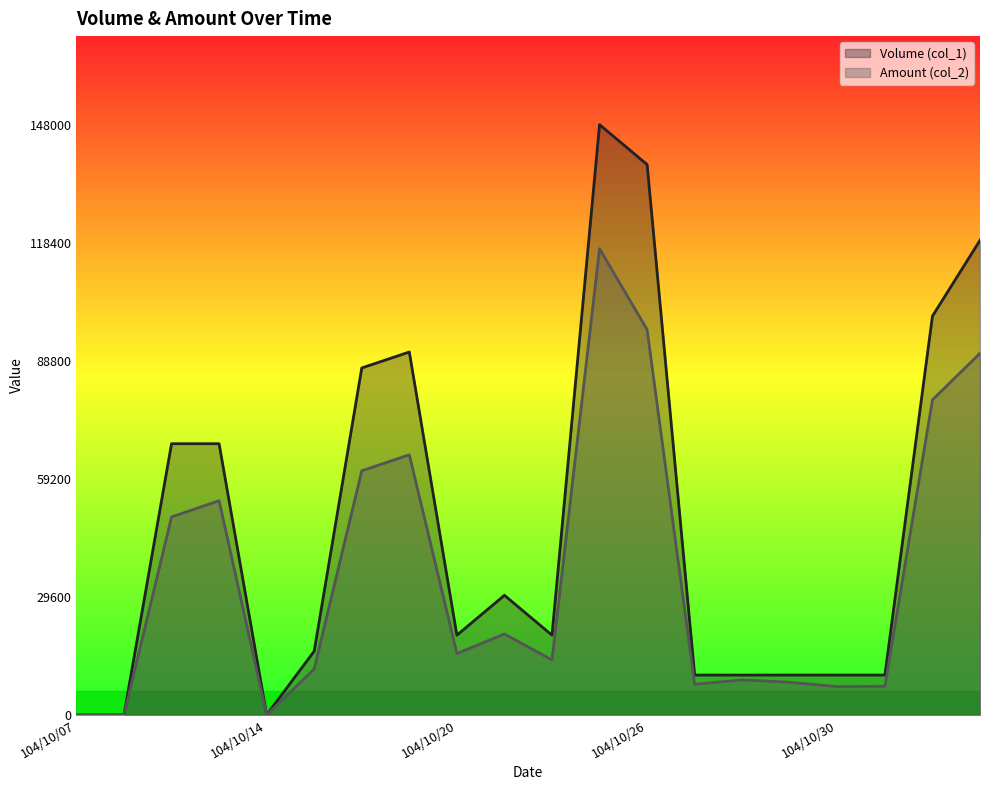

The value of Amount (col_2) at 104/10/30 is 12044. True or false?

False